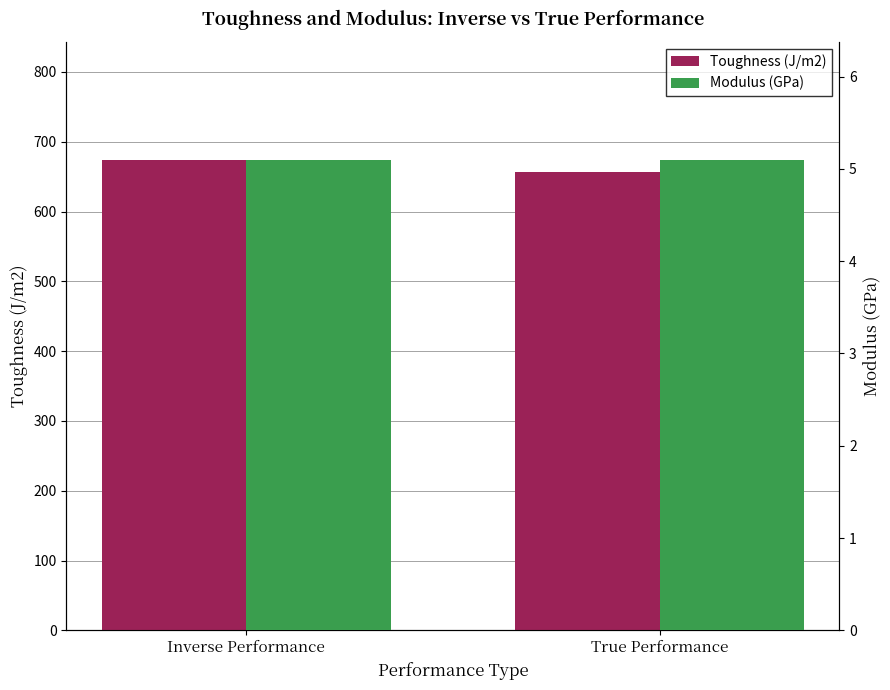

What is the total value across all series at True Performance?

661.1